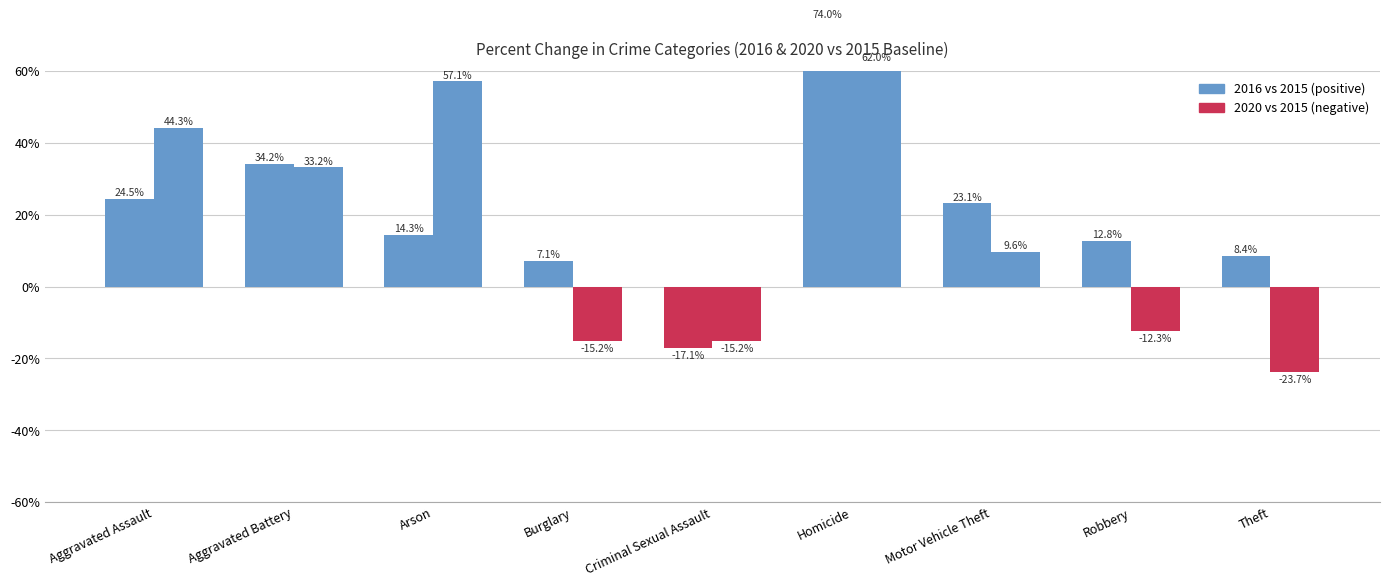

Rank the categories by 2016 vs 2015 value from lowest to highest.

Criminal Sexual Assault, Burglary, Theft, Robbery, Arson, Motor Vehicle Theft, Aggravated Assault, Aggravated Battery, Homicide